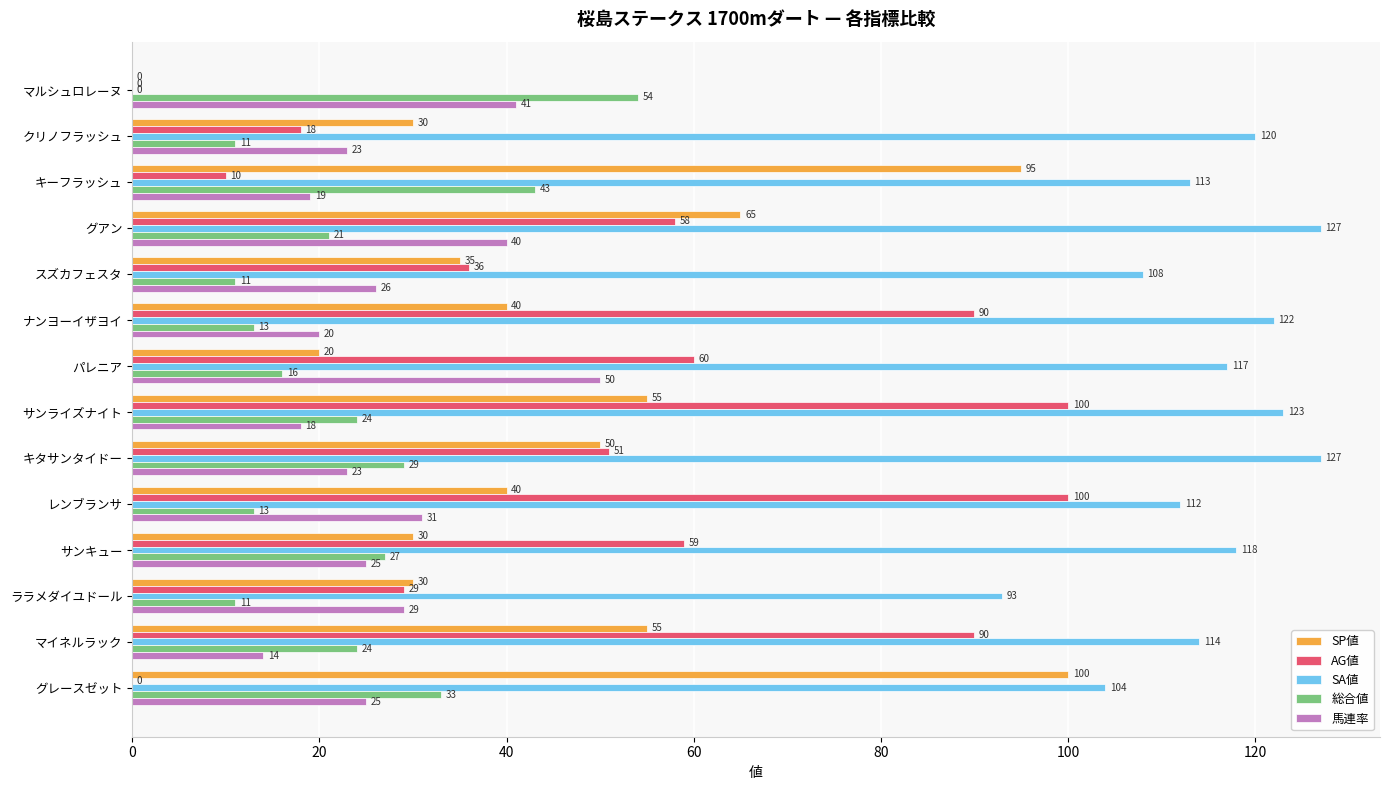

Where is 馬連率 nearest to the value 32?

レンブランサ